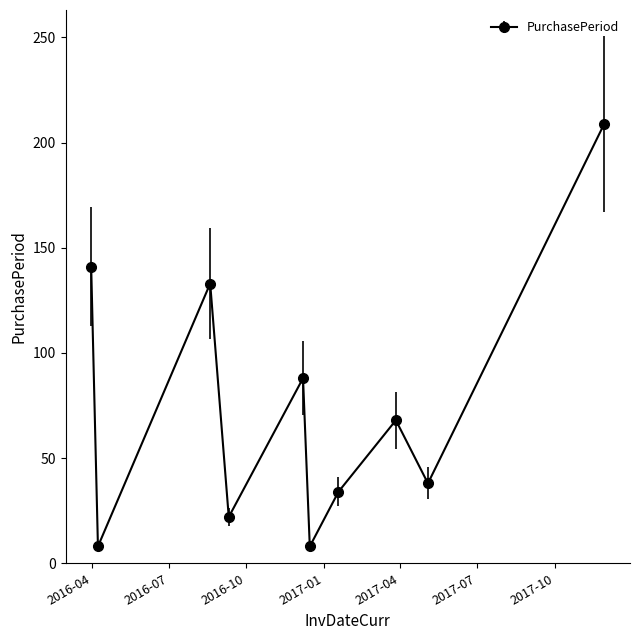

What is the difference between the maximum and minimum values?

201